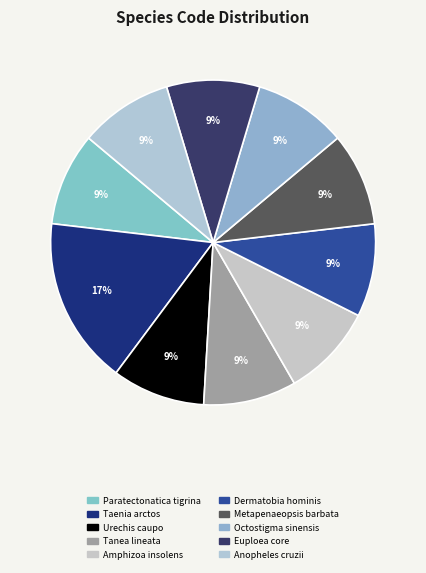

How many slices are in this pie chart?

10